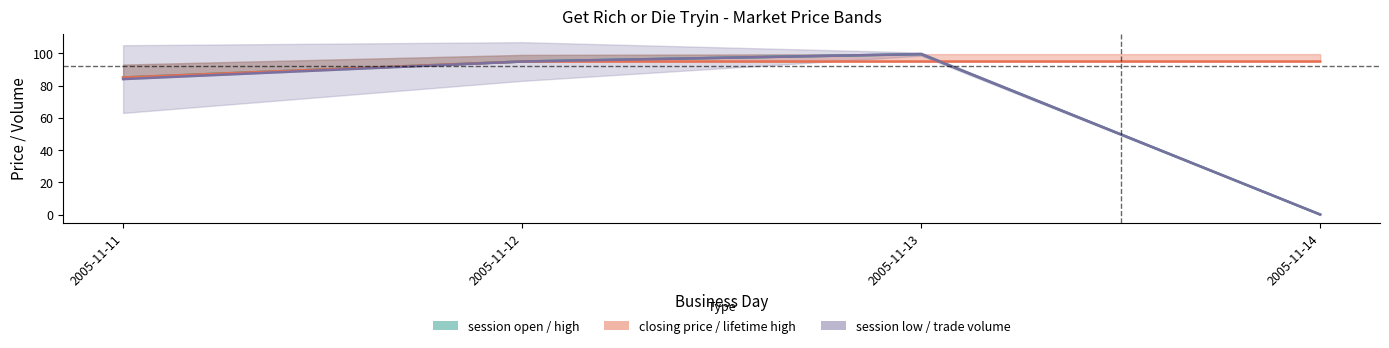

What is the sum of all closing price values?

369.7